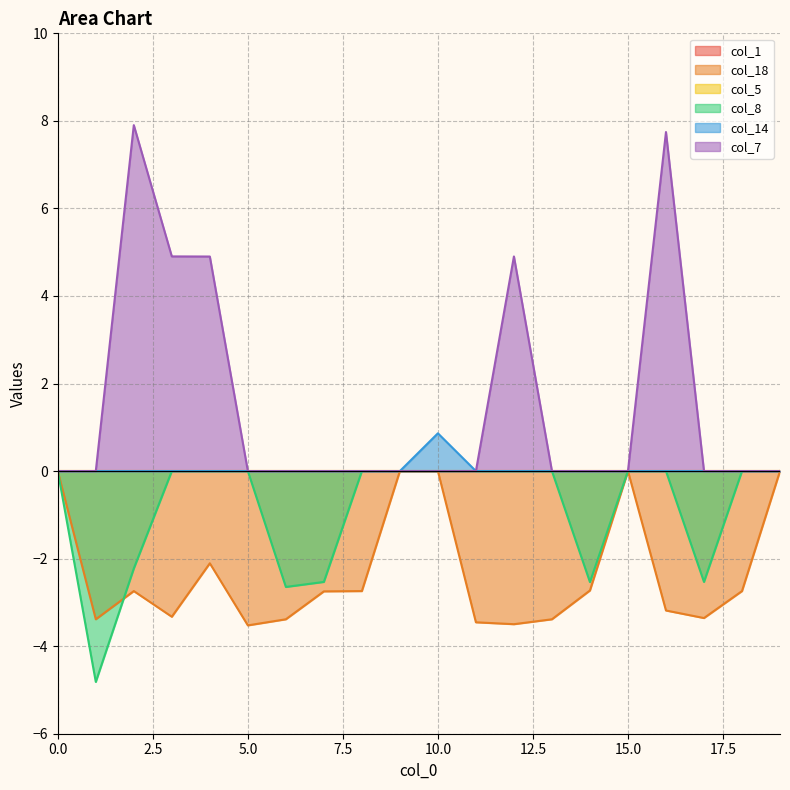

Between 6 and 8, which series saw the biggest shift?

col_8